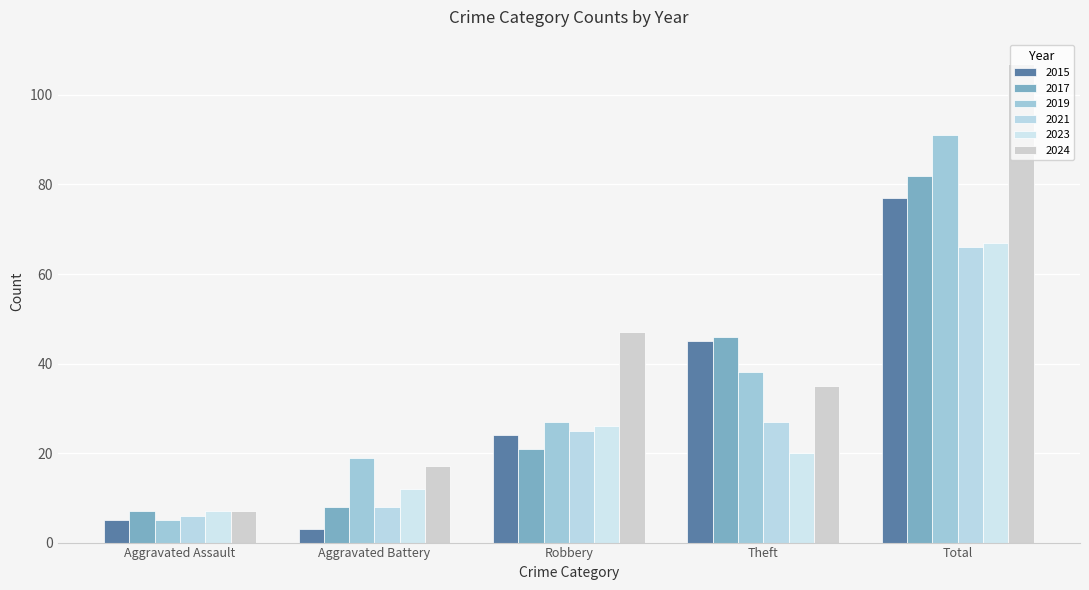

Count the number of categories in the chart.

5